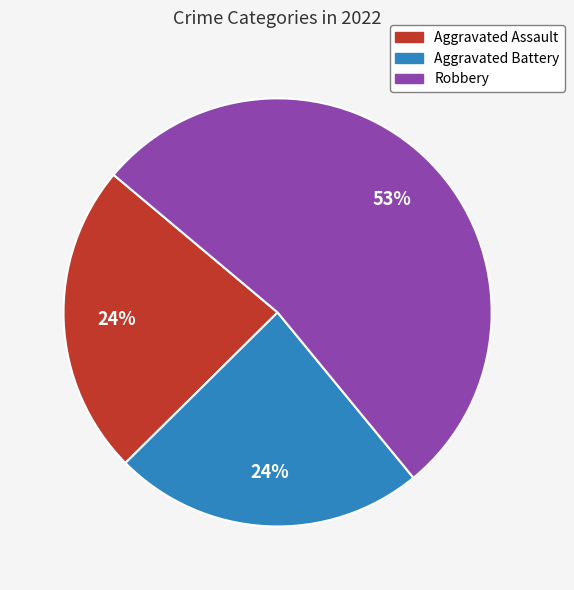

Is there any slice that represents more than half of the pie?

Yes